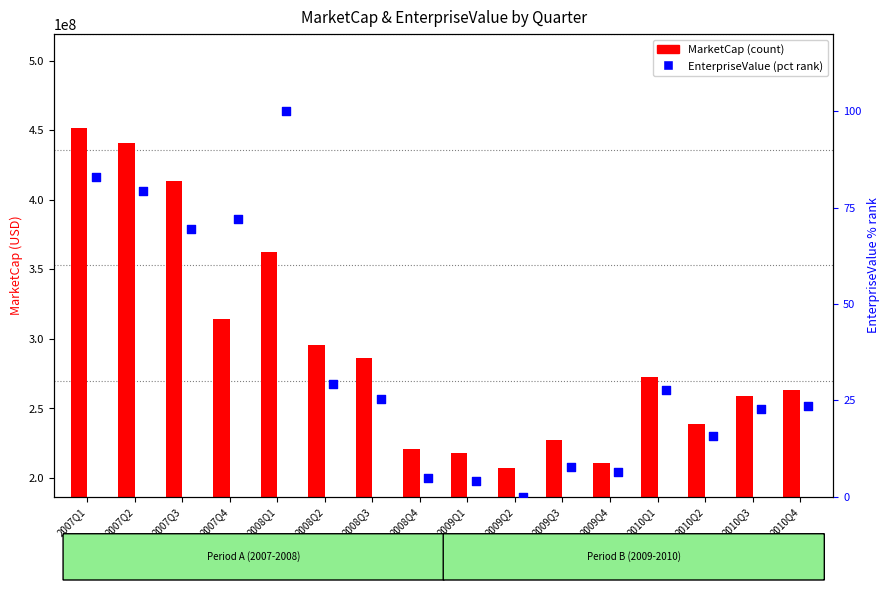

Which series has the largest total across all categories?

MarketCap